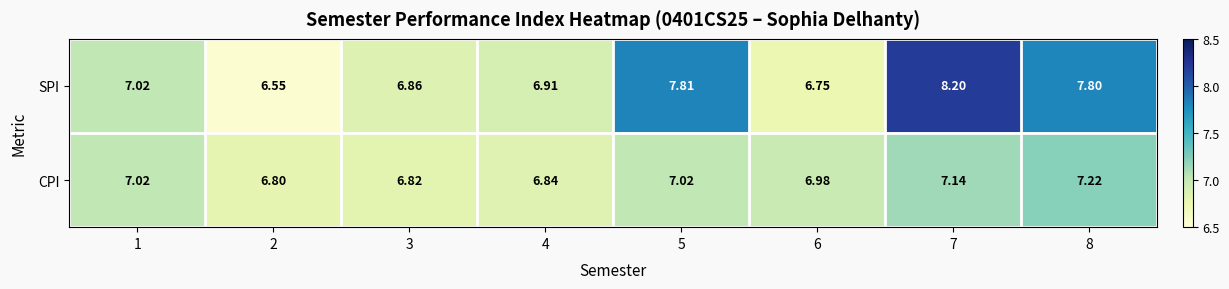

List the series in order of their peak value, highest first.

SPI, CPI